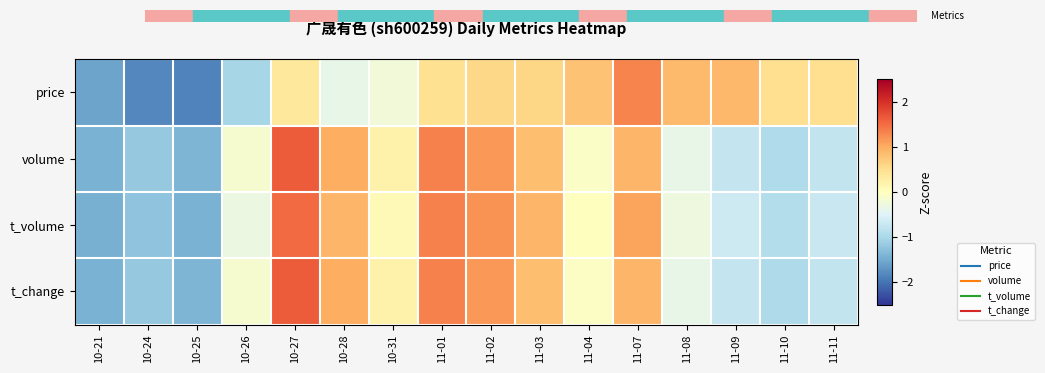

Which category has the highest value across all series?

10-27